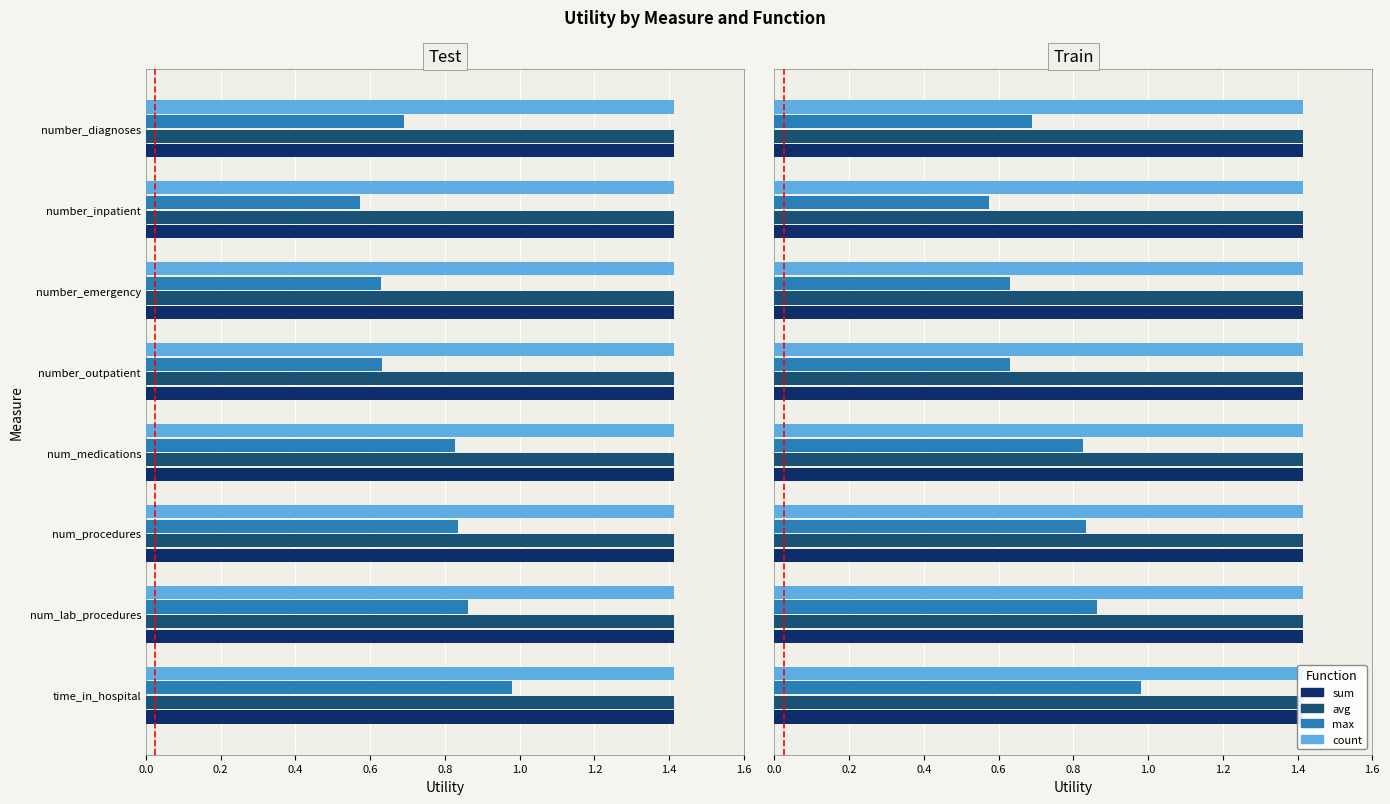

Which series changed the most between 0.2 and 0.4?

max